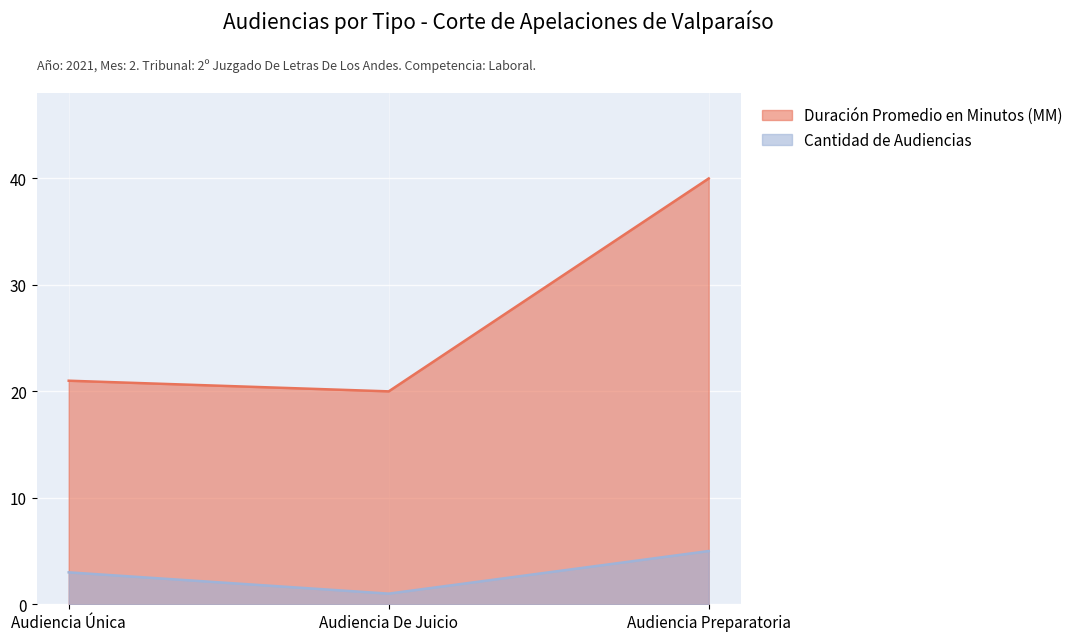

What is the approximate value of Cantidad de Audiencias at Audiencia Preparatoria?

5